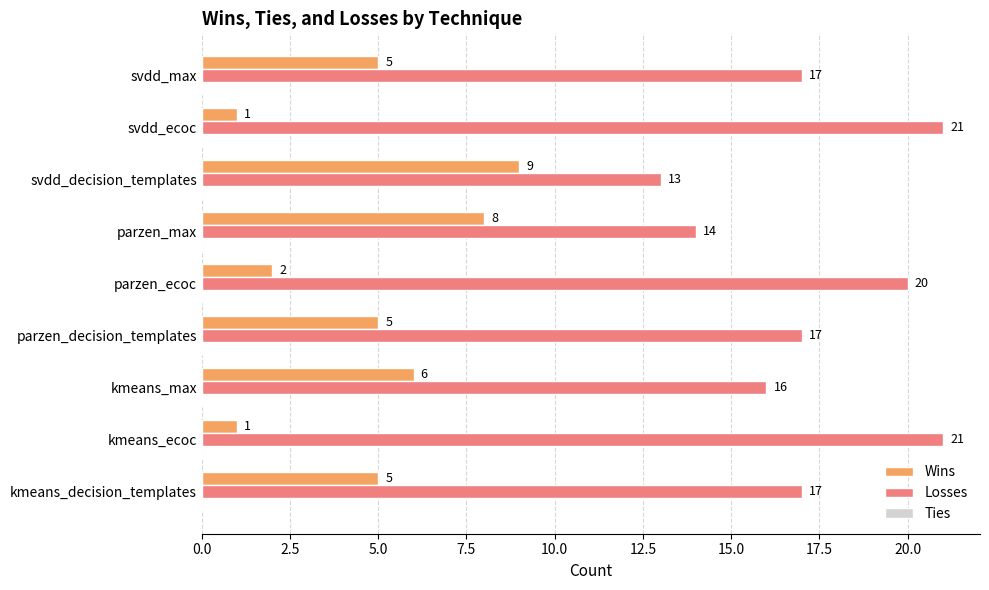

What is the average value of the Losses series?

17